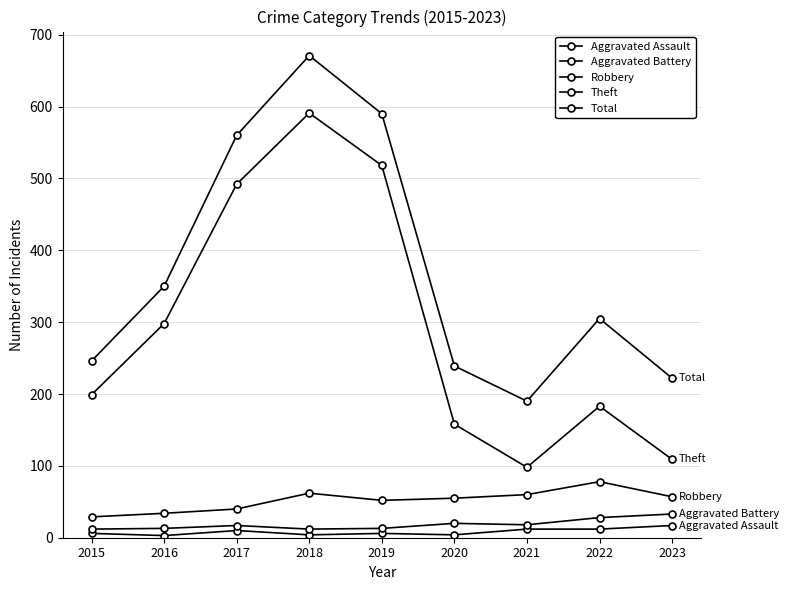

Is it true that Robbery equals 55 at 2020?

True